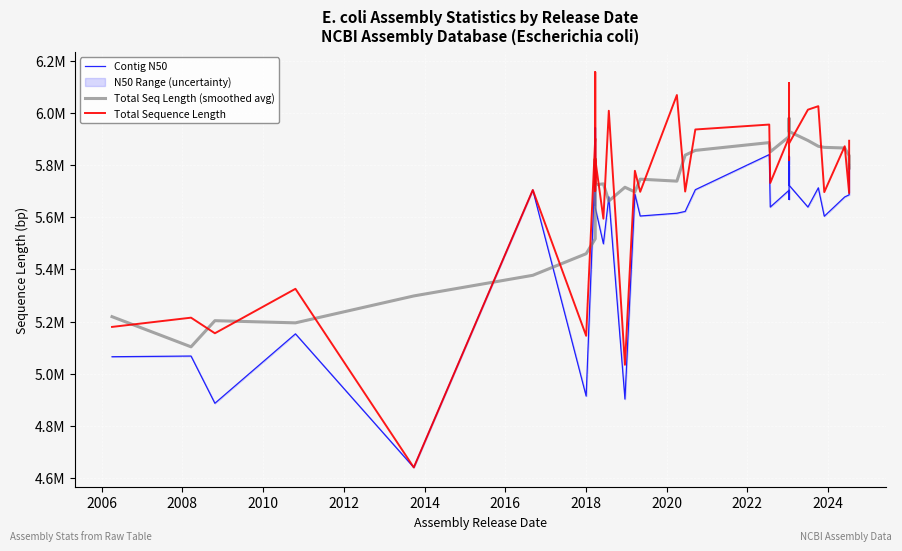

How many interior local valleys does the Total Seq Length (smoothed avg) series have?

9